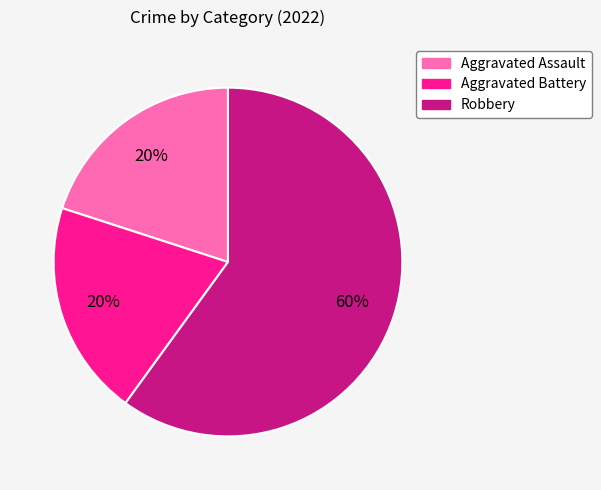

Approximately how many times larger is the value at Aggravated Assault compared to Robbery?

0.3